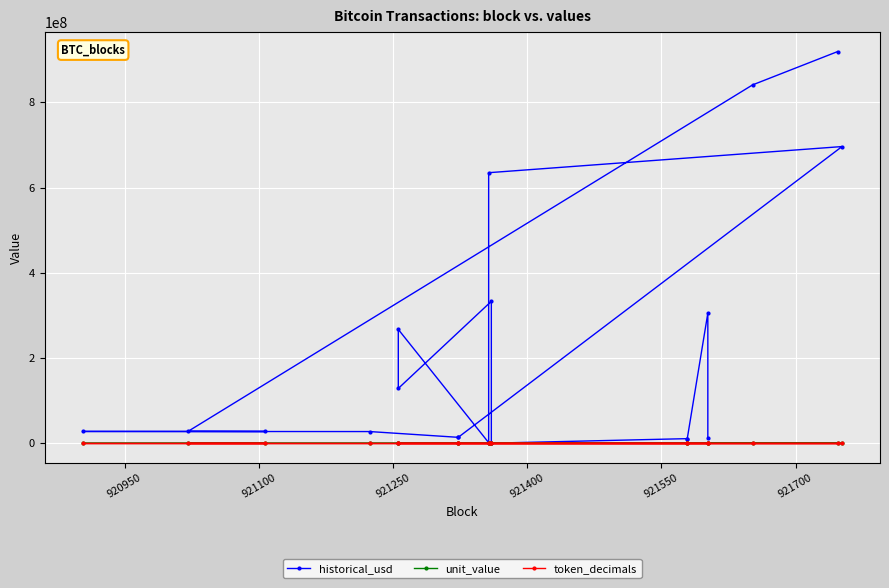

Is this an area chart (filled region under the line)?

No